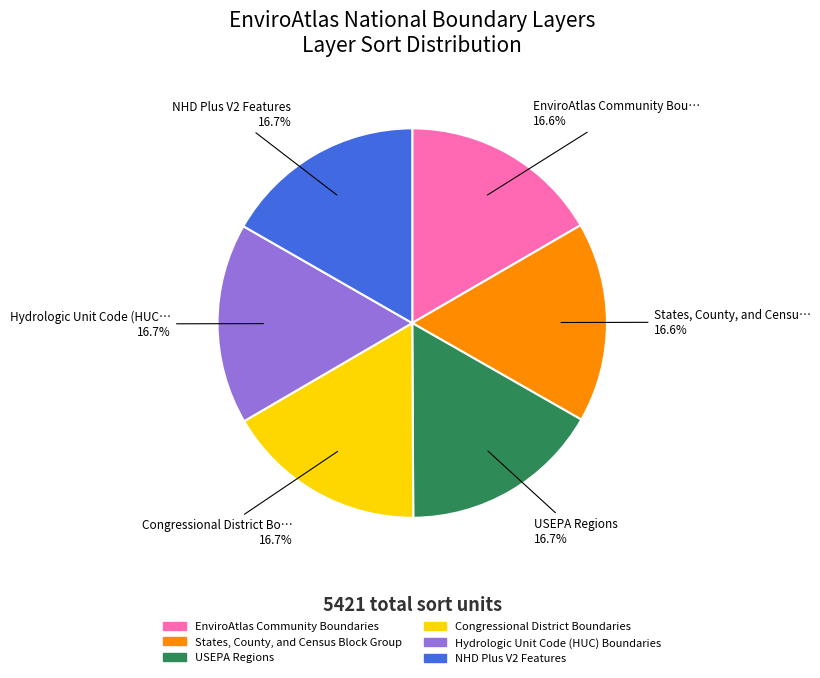

Is it true that USEPA Regions is 22% of the pie?

False